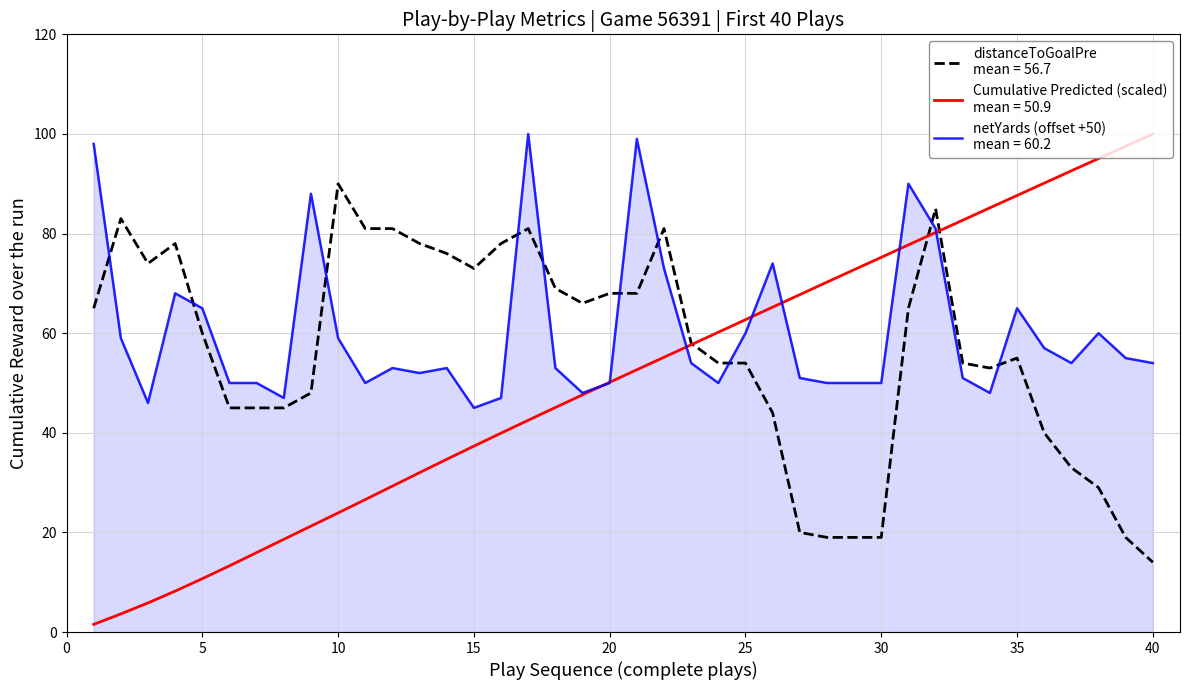

The distanceToGoalPre series shows 13.9 at 27. True or false?

False